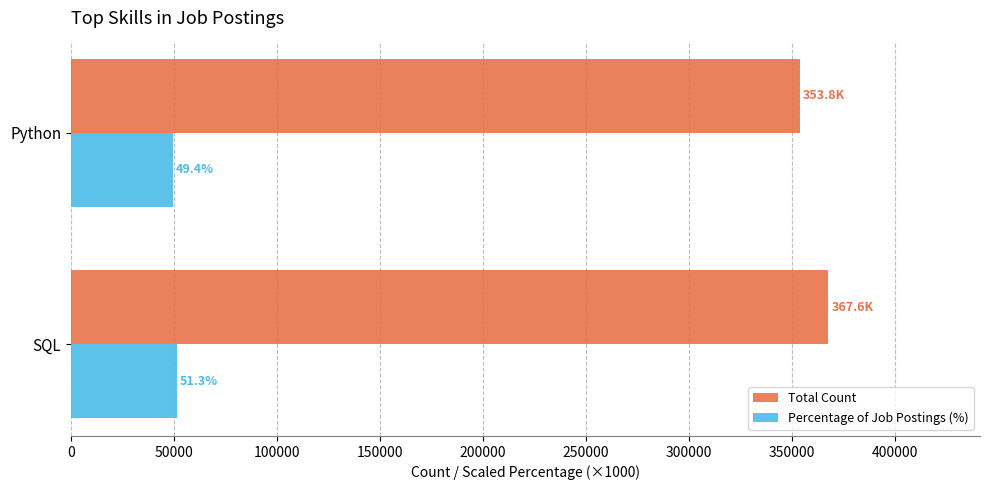

List the series in order of their overall mean, highest first.

Total Count, Percentage of Job Postings (%)